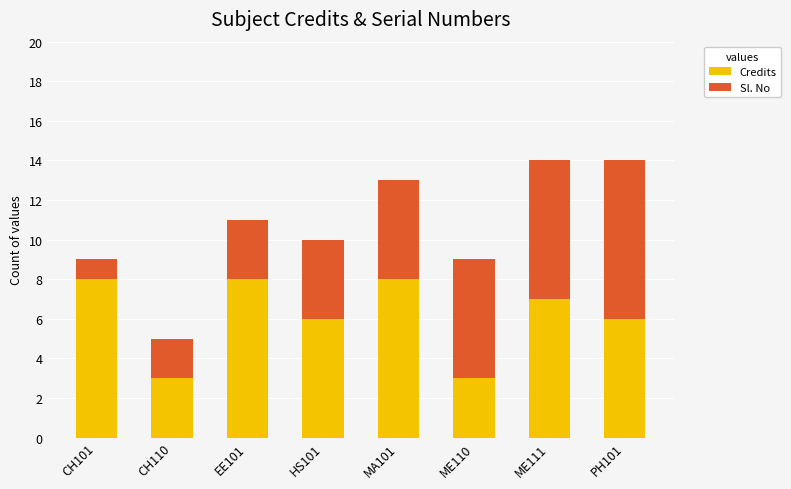

What is the maximum value for Credits?

8